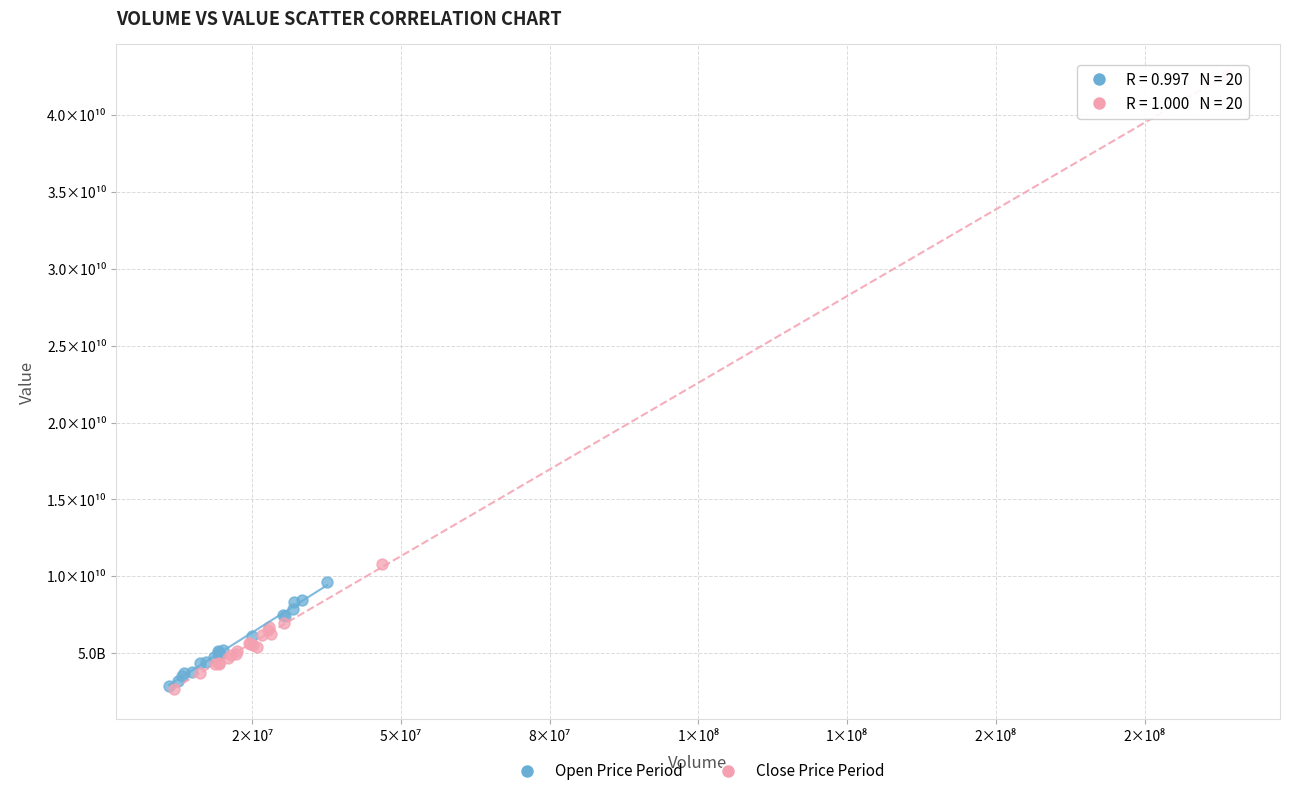

What are all the series names shown in the legend?

Open Price Period, Close Price Period